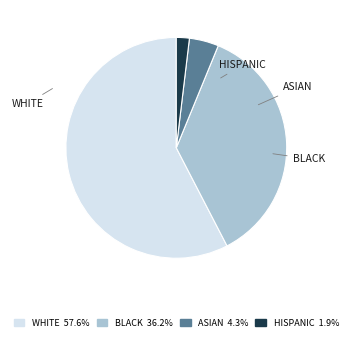

How many slices are in this pie chart?

4